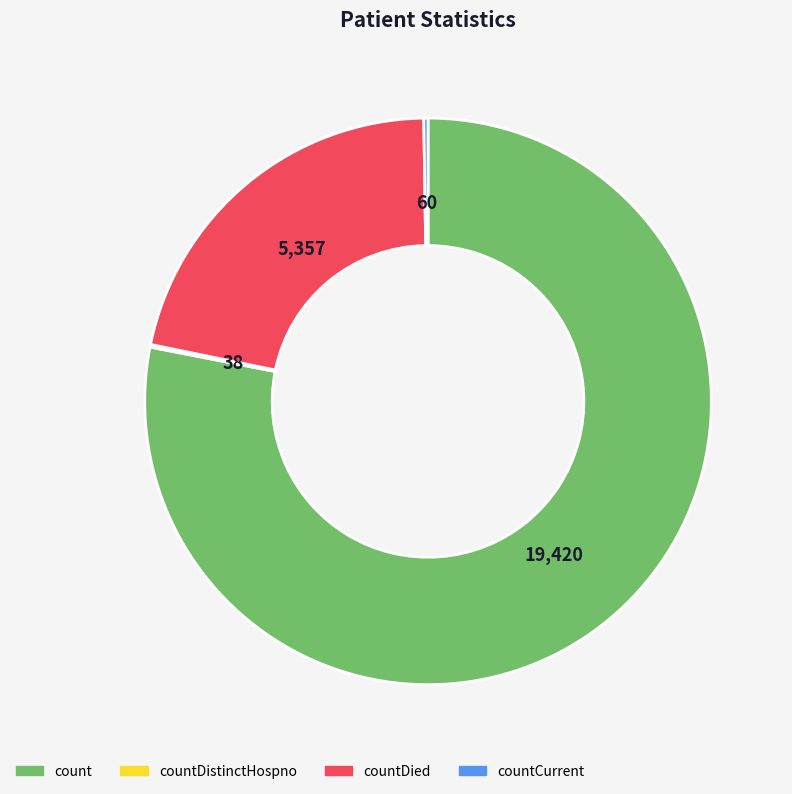

Is there any slice that represents more than half of the pie?

Yes